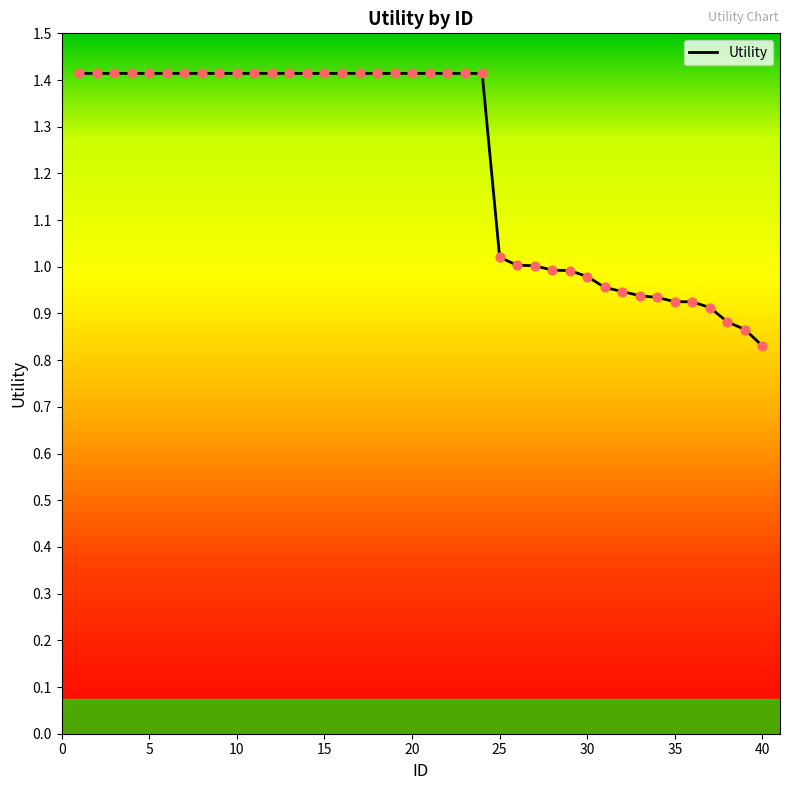

What is the greatest value displayed?

1.4